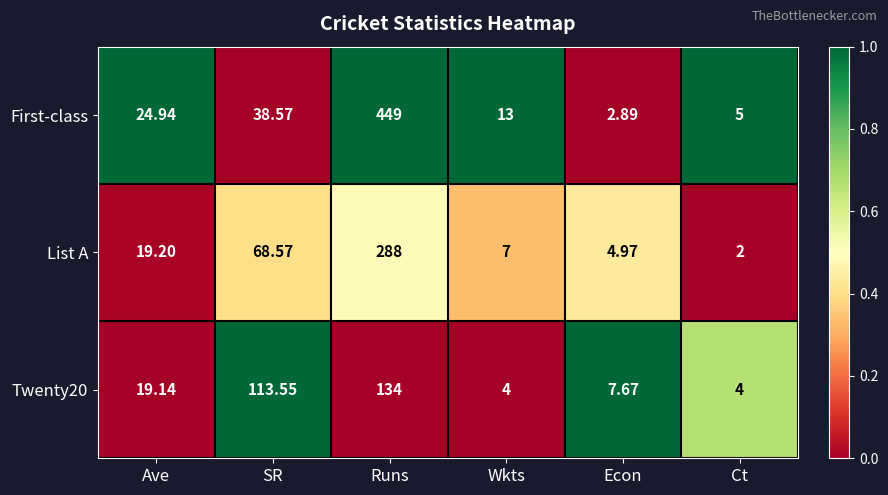

Which category has the highest value in the Twenty20 series?

Runs